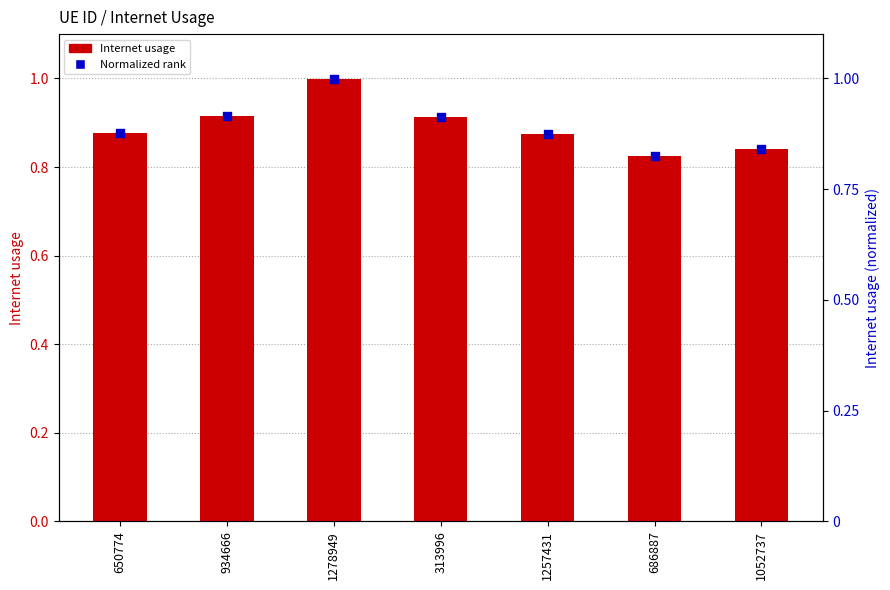

What is the change in value from 1278949 to 1052737?

-0.2